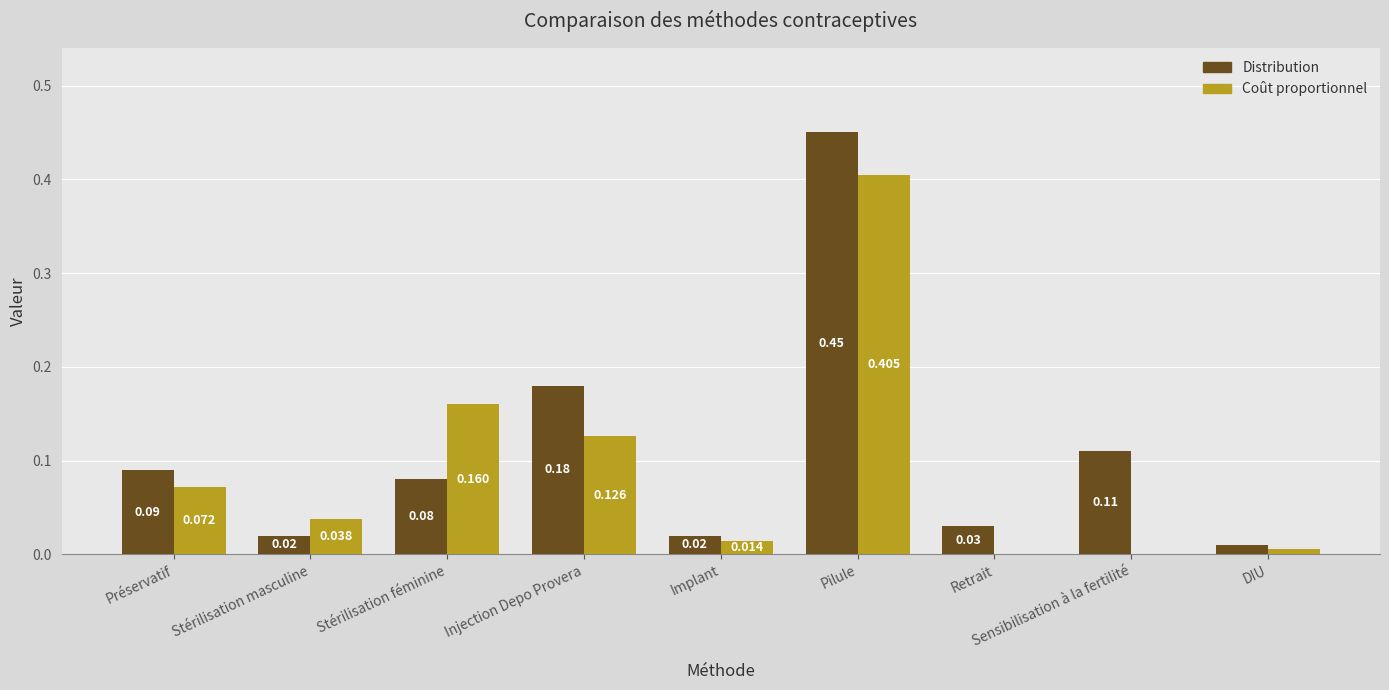

At which label does Distribution reach its peak?

Pilule